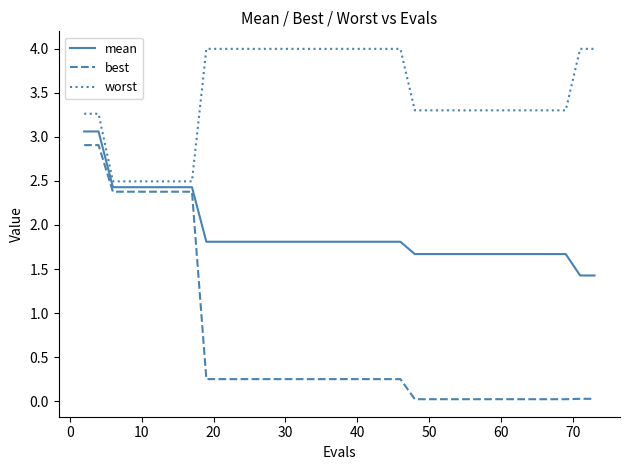

What is the minimum value for worst?

2.5